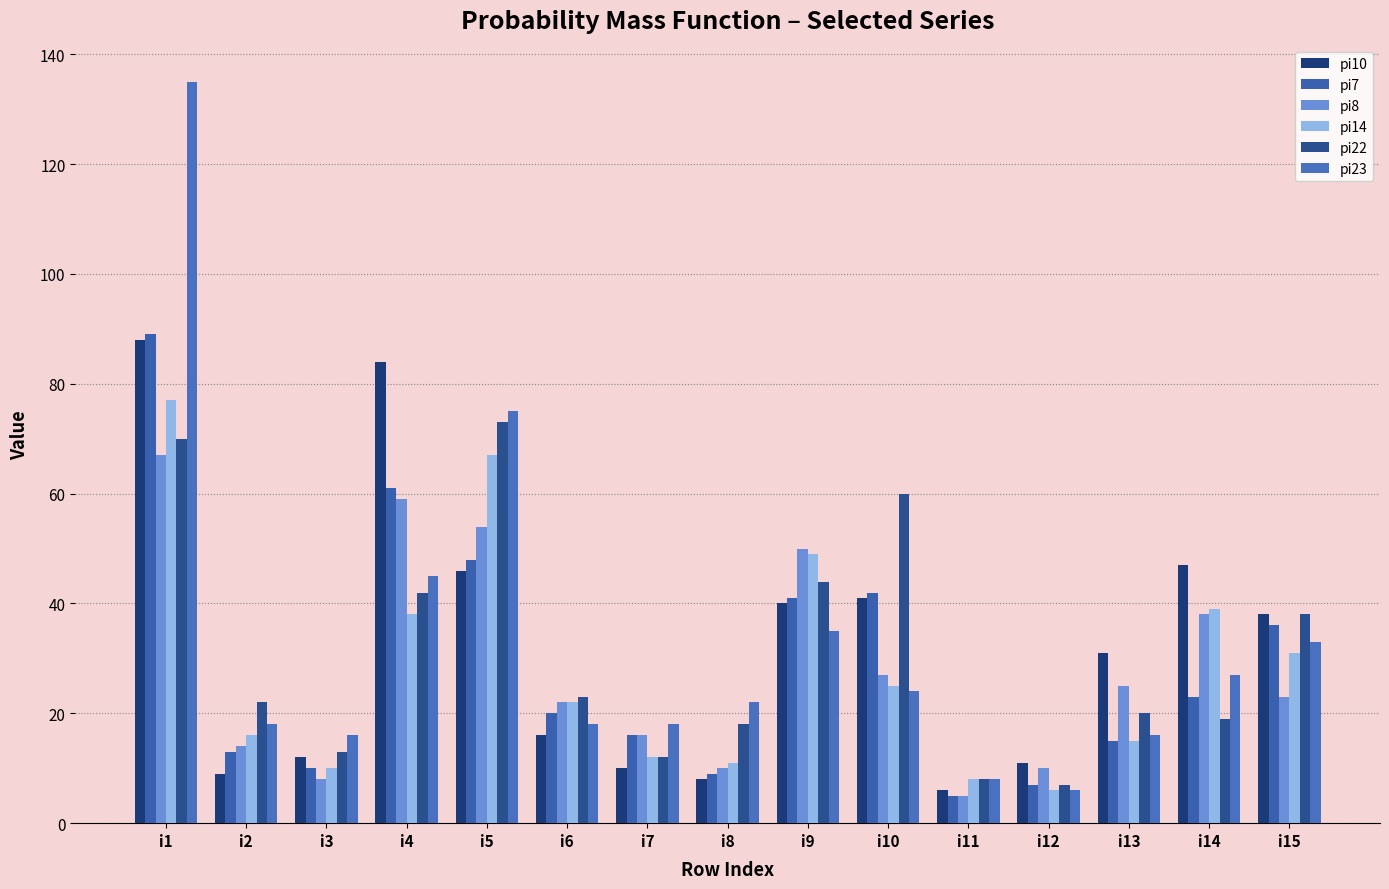

What is the lowest value of the pi23 series?

6